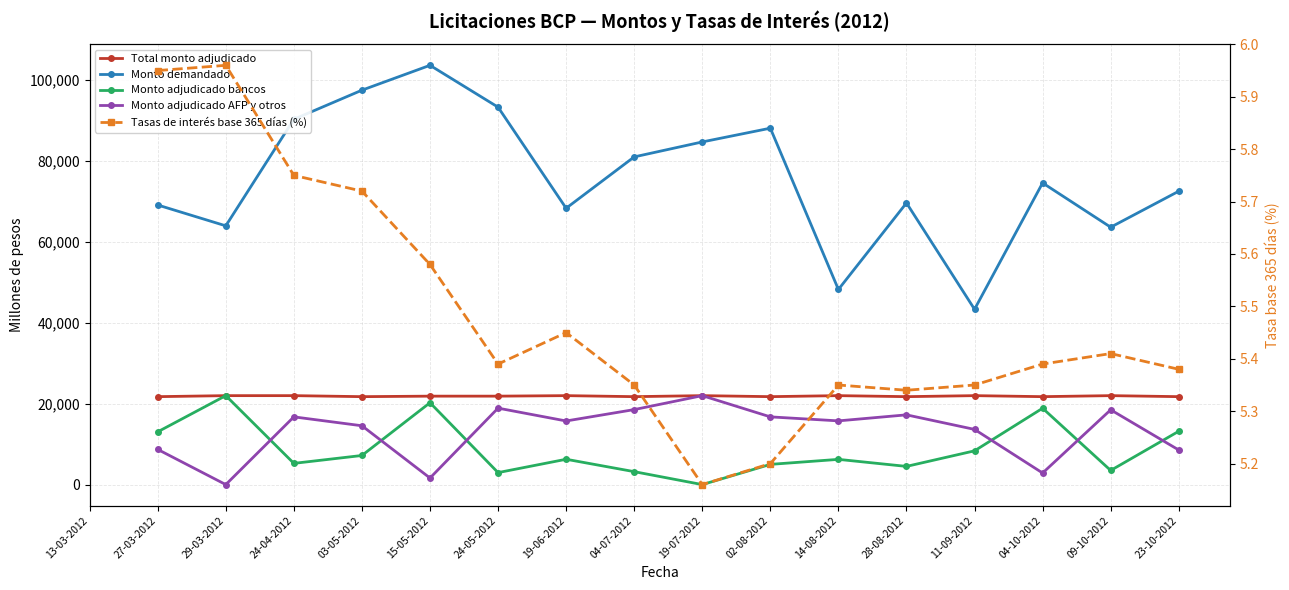

What is the maximum value shown in the chart?

103700.0